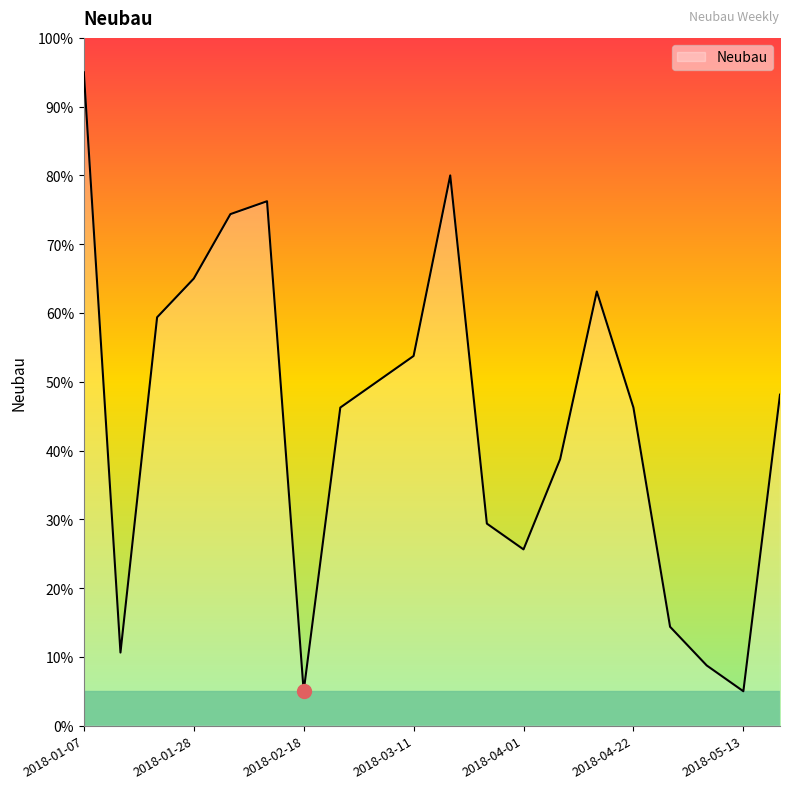

What is the smallest value displayed?

5.0